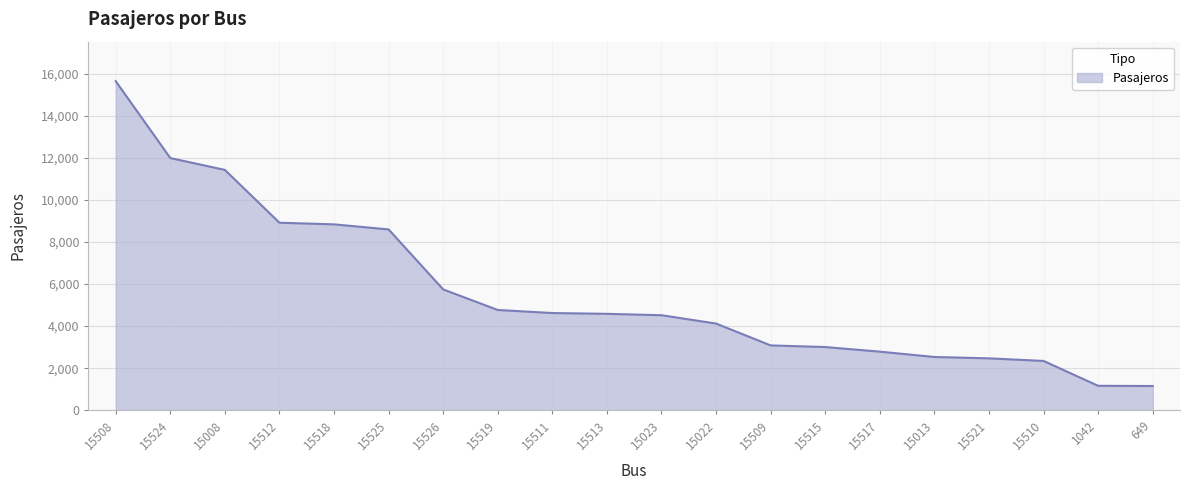

What is the ratio of the value at 15513 to the value at 15526?

0.8